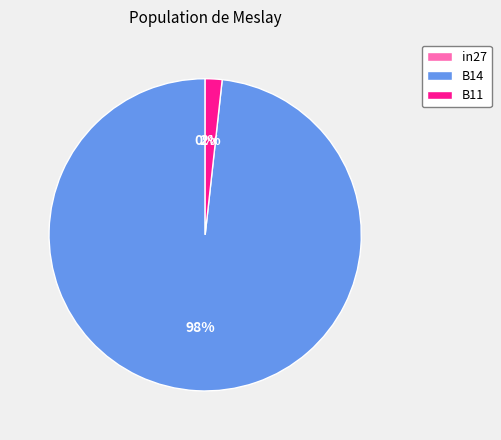

Which slice is the largest?

B14